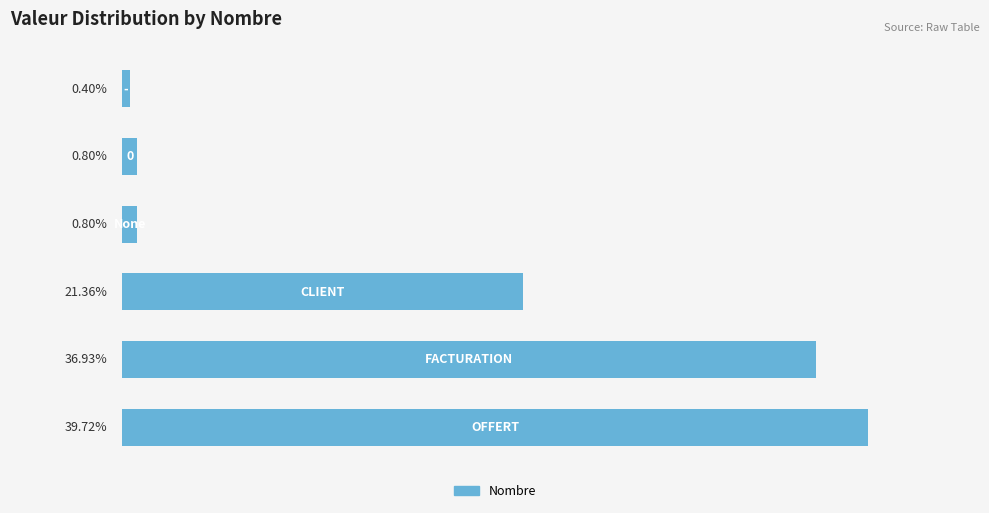

Which category has the lowest value across all series?

200